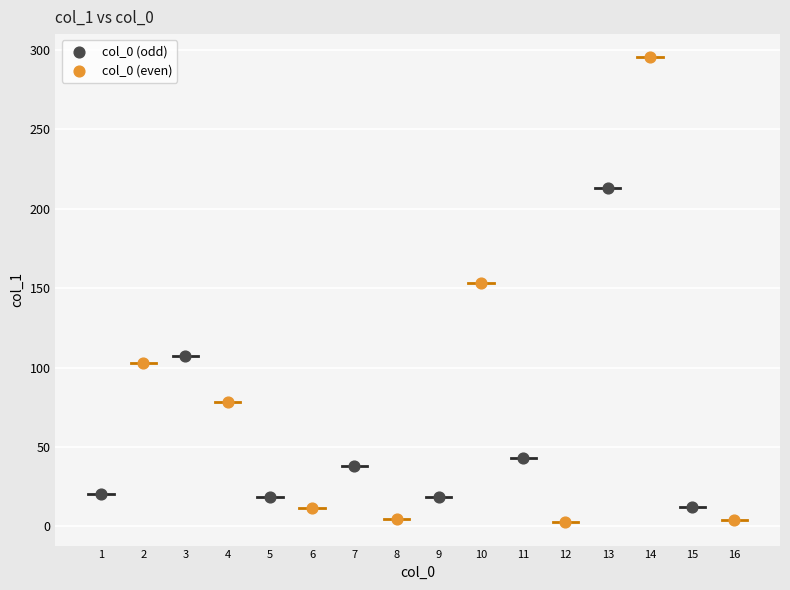

Which series has the widest spread of Y values?

col_0 (even)